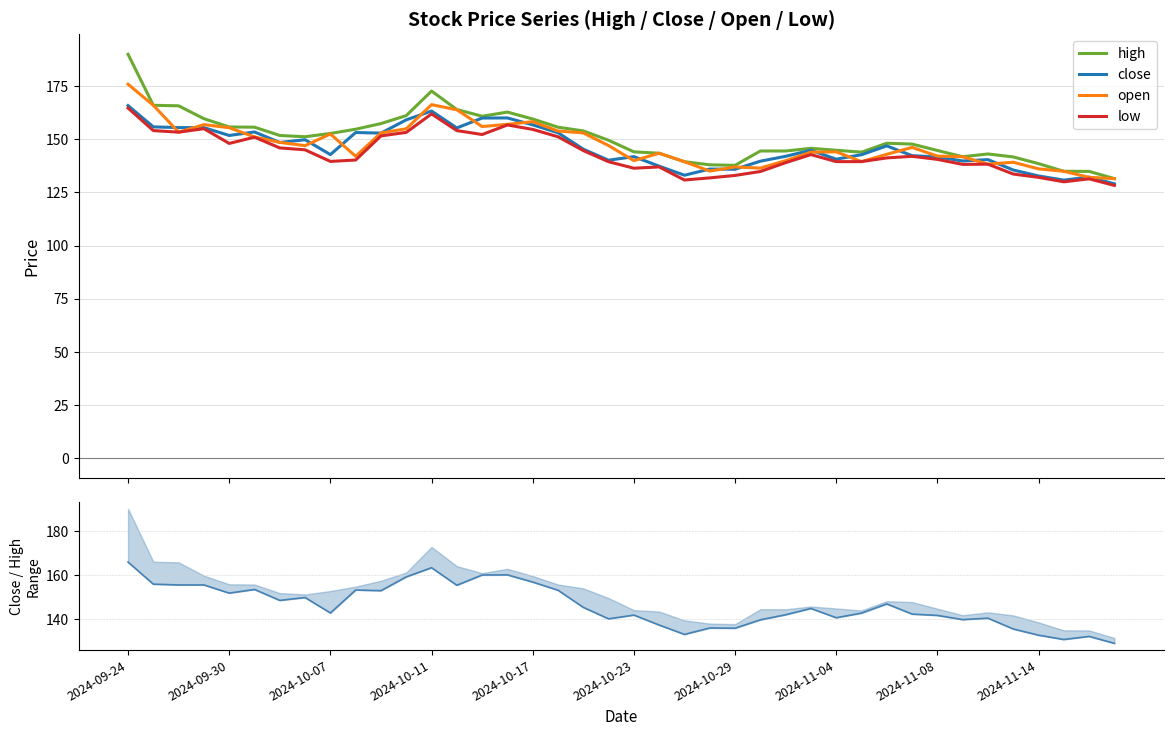

What is the difference between the highest and lowest values at 10?

5.8